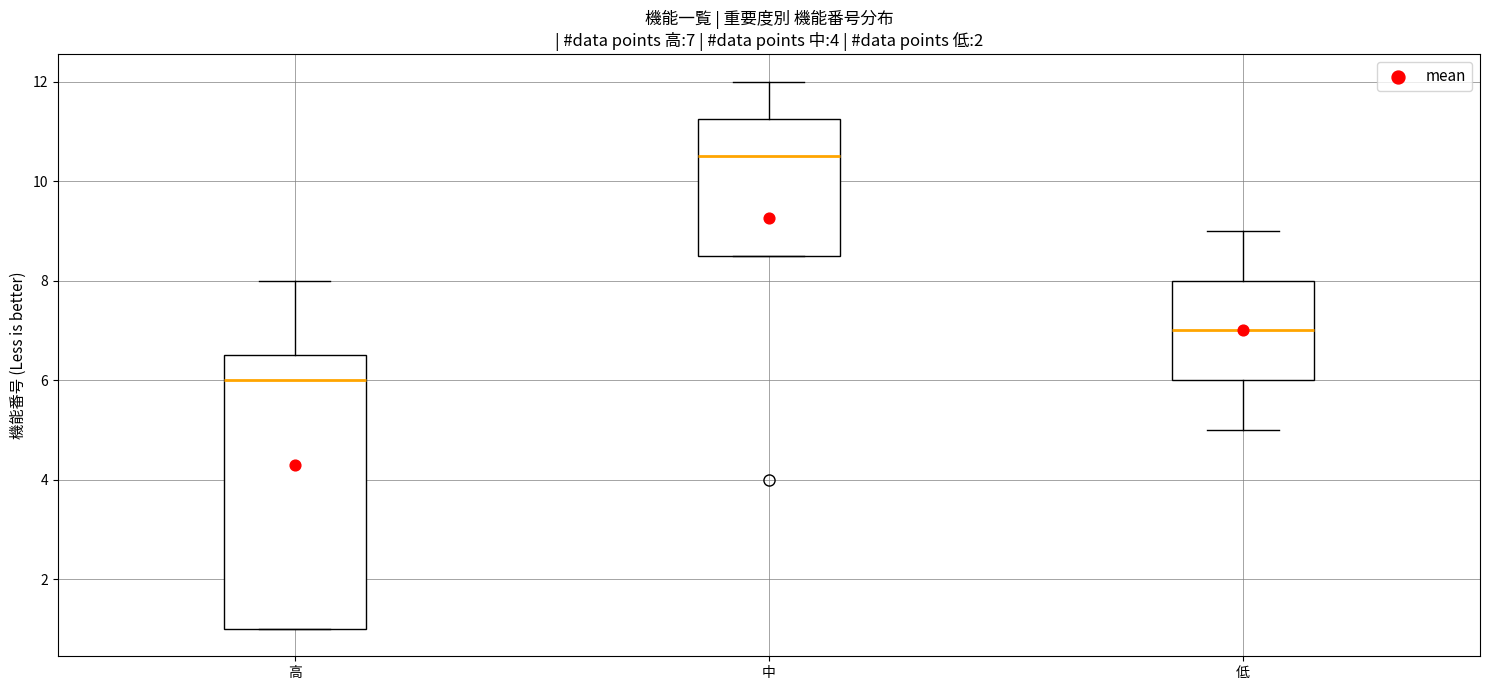

Which box is the tallest, from its lower edge to its upper edge?

高